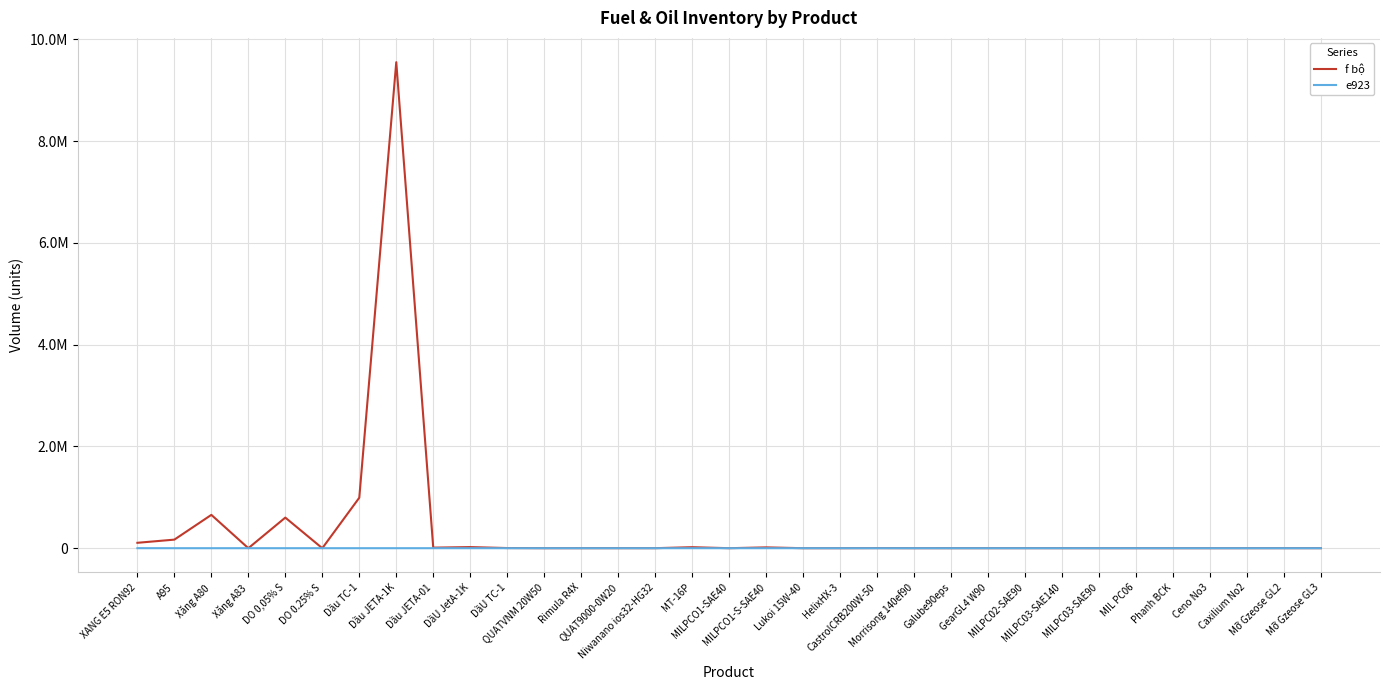

At how many categories does at least one series exceed 3983481?

1